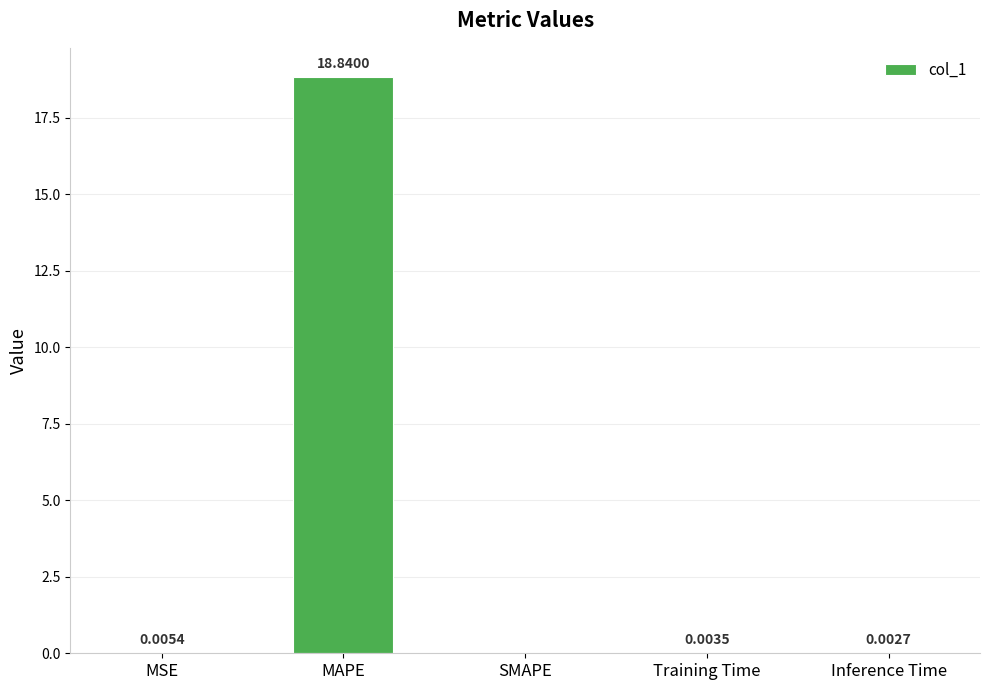

The chart shows a value of 18.8 at MAPE. True or false?

True